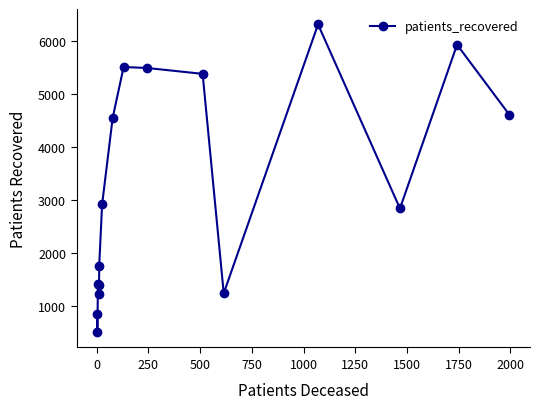

What is the sum of all values?

51988